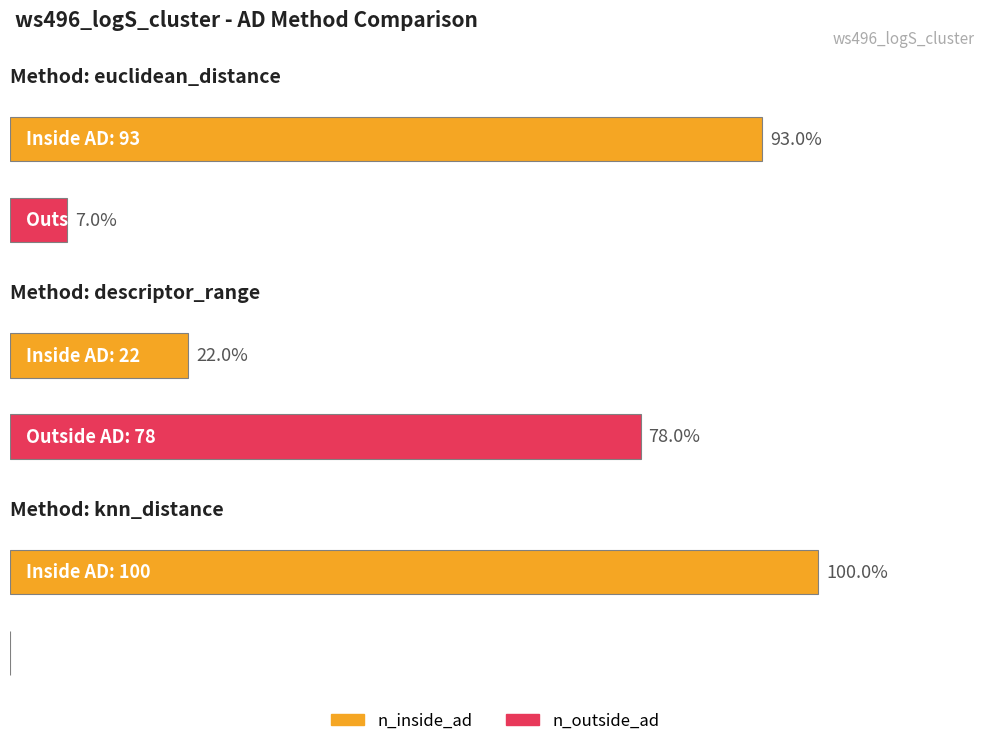

What is the label of the 1st bar from the left?

euclidean_distance